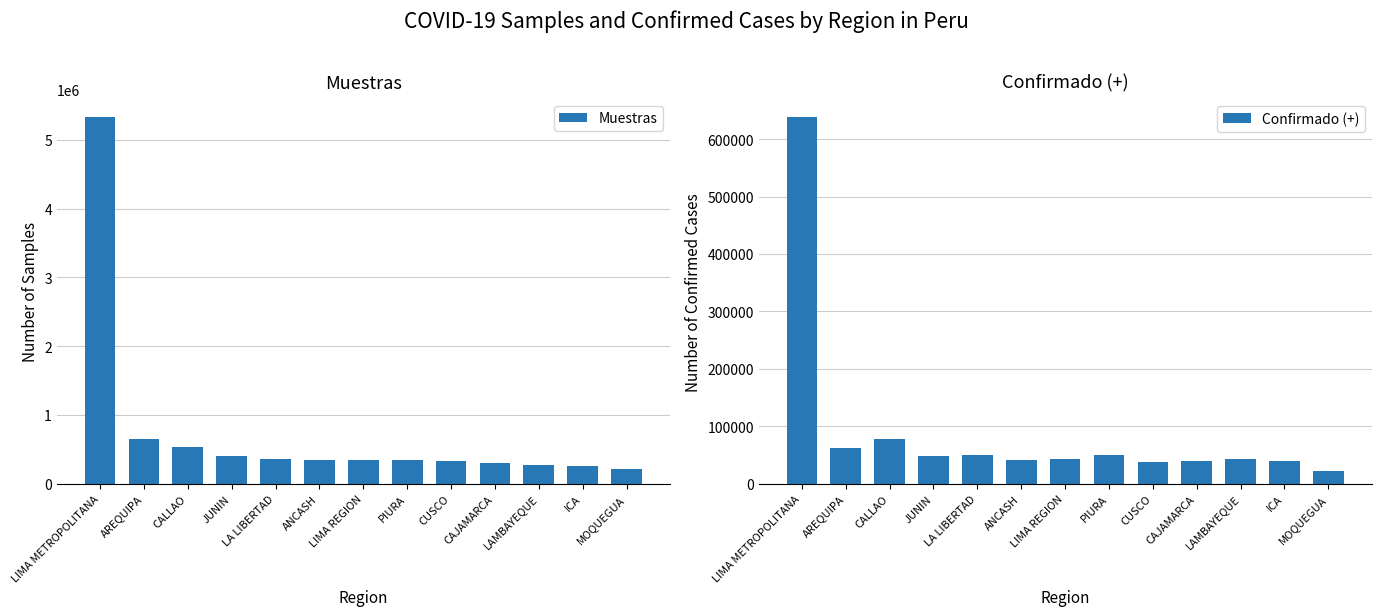

What is the highest value of the Muestras series?

5329876